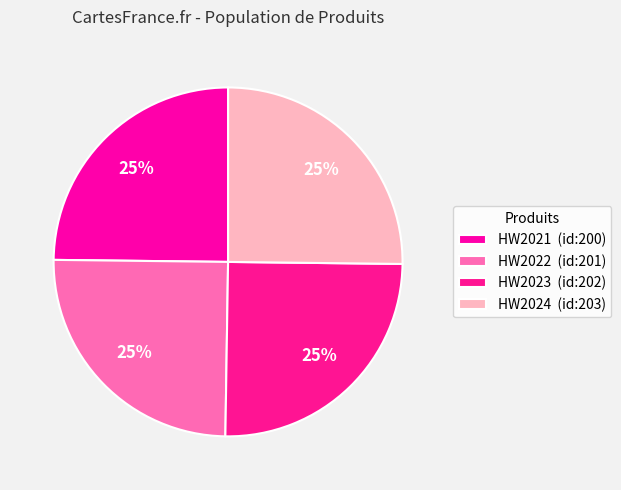

What percentage is the HW2022 slice, to the nearest percent?

25%